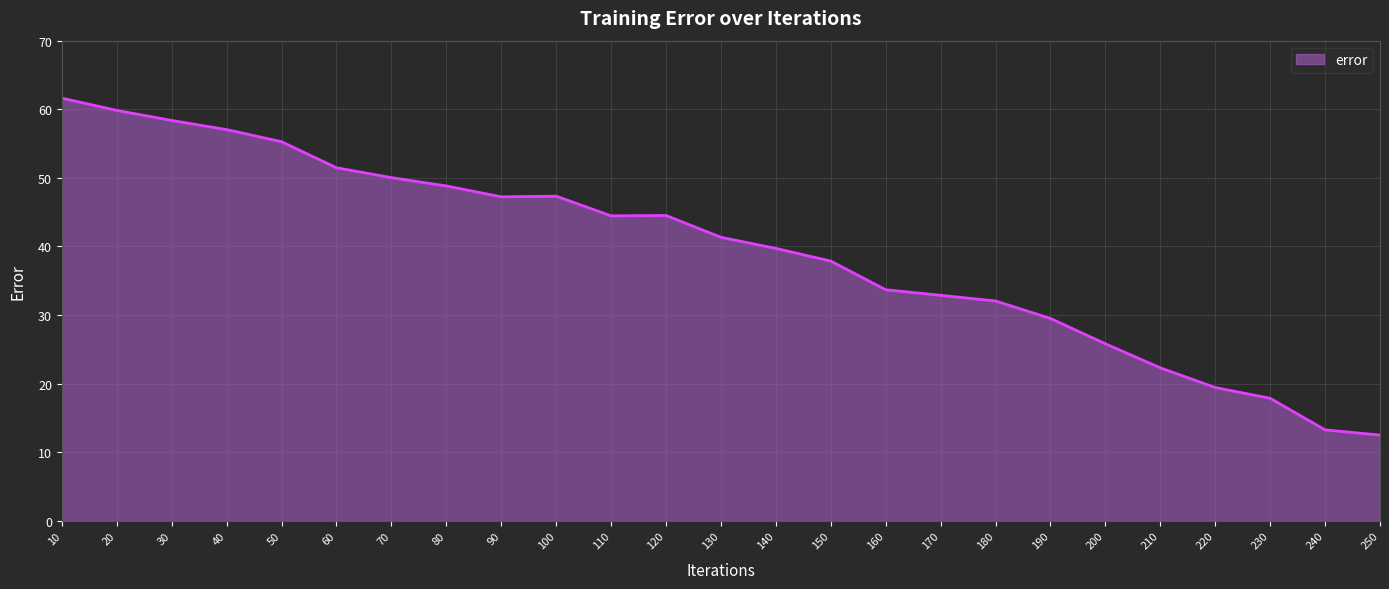

What is the change in value from 60 to 150?

-13.6